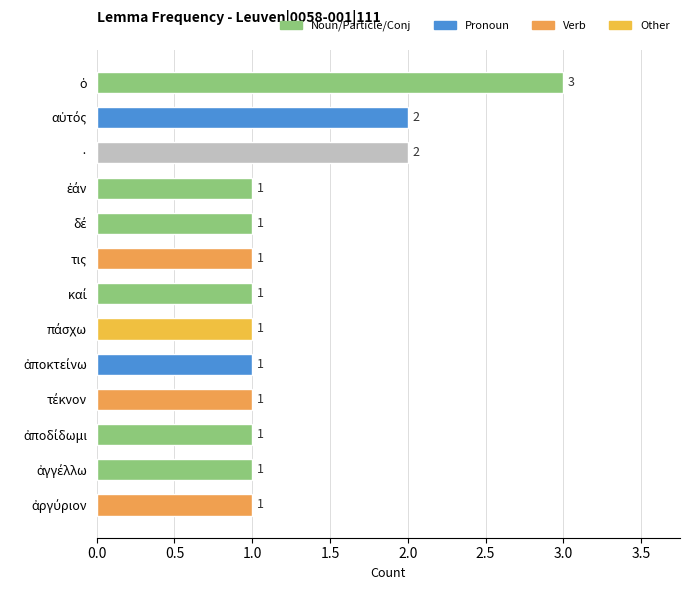

Are the bars grouped side by side (vs. stacked)?

No